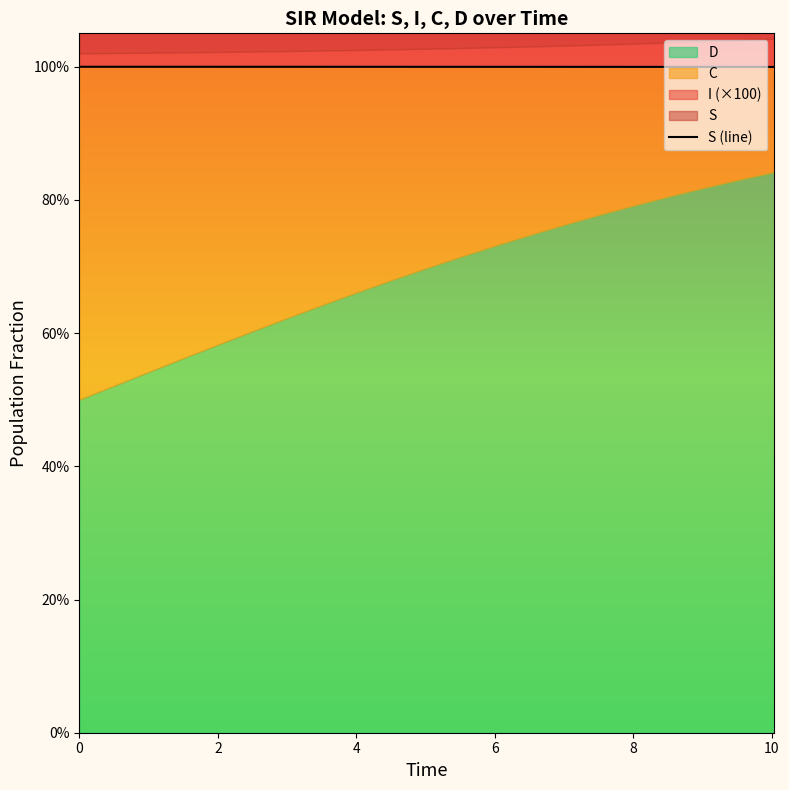

How many values are between 0 and 1?

21